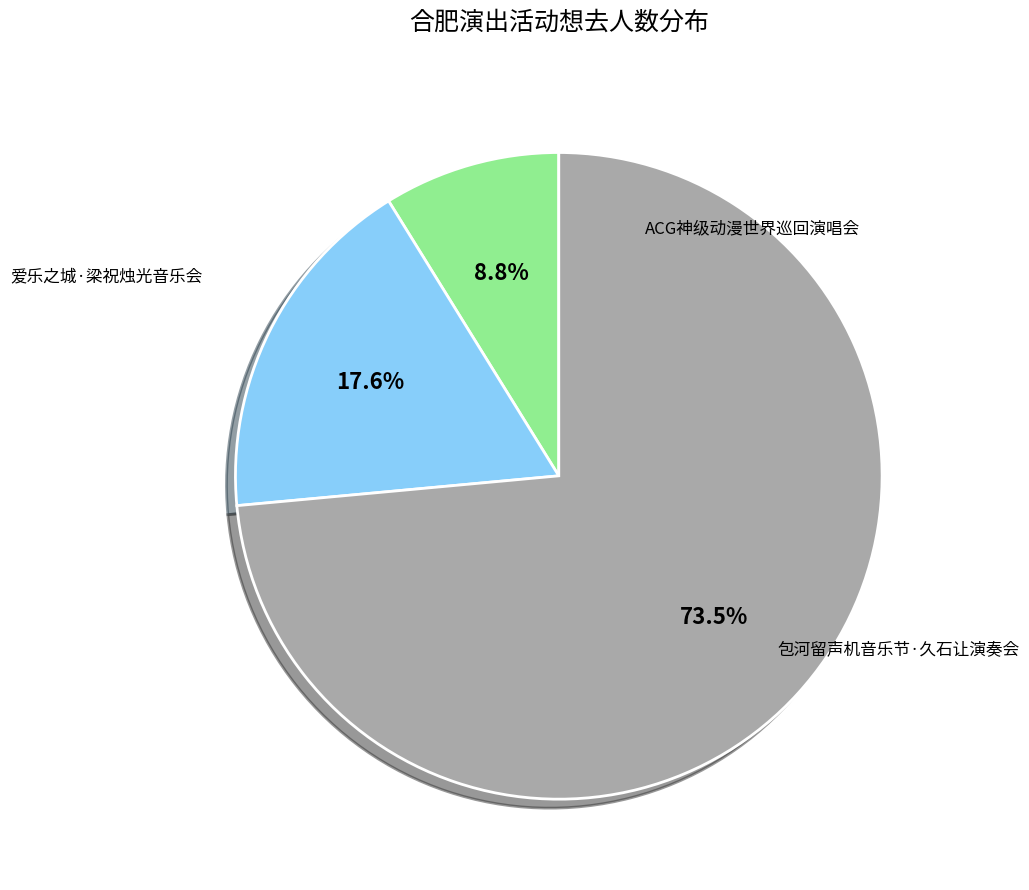

Is there any slice that represents more than half of the pie?

Yes